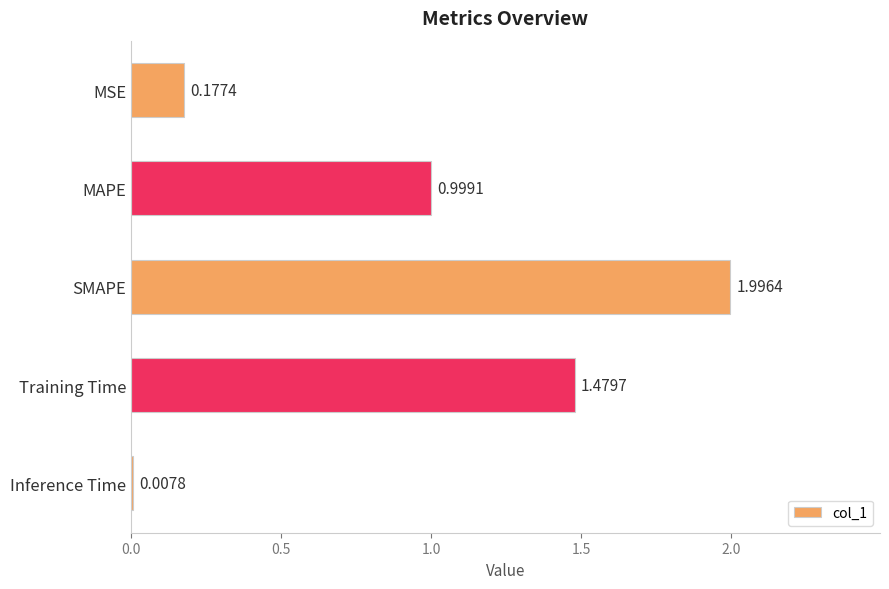

What is the label of the 1st bar from the top?

MSE